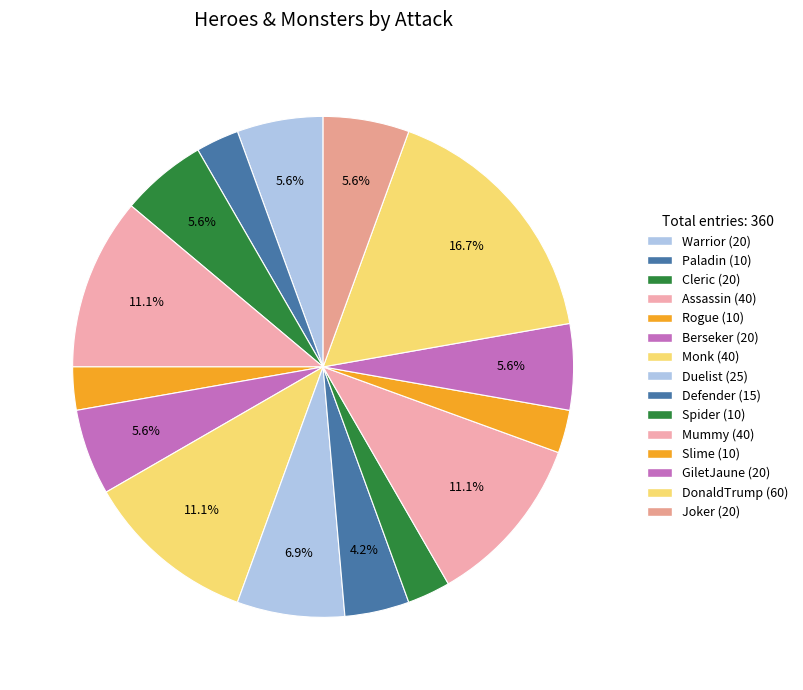

Which category has the biggest portion of the pie?

DonaldTrump